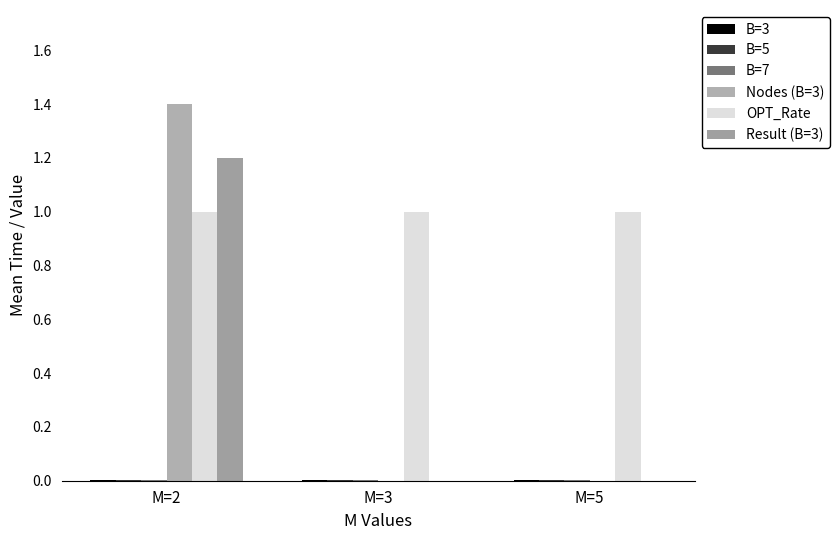

How many data points does each series have?

3